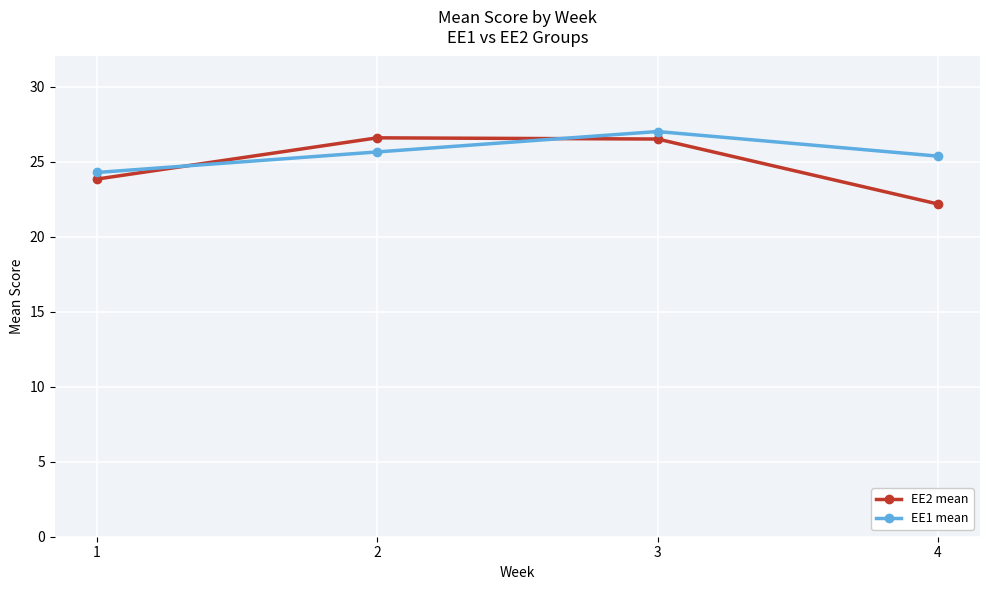

How many data points in EE1 mean are less than 25?

1